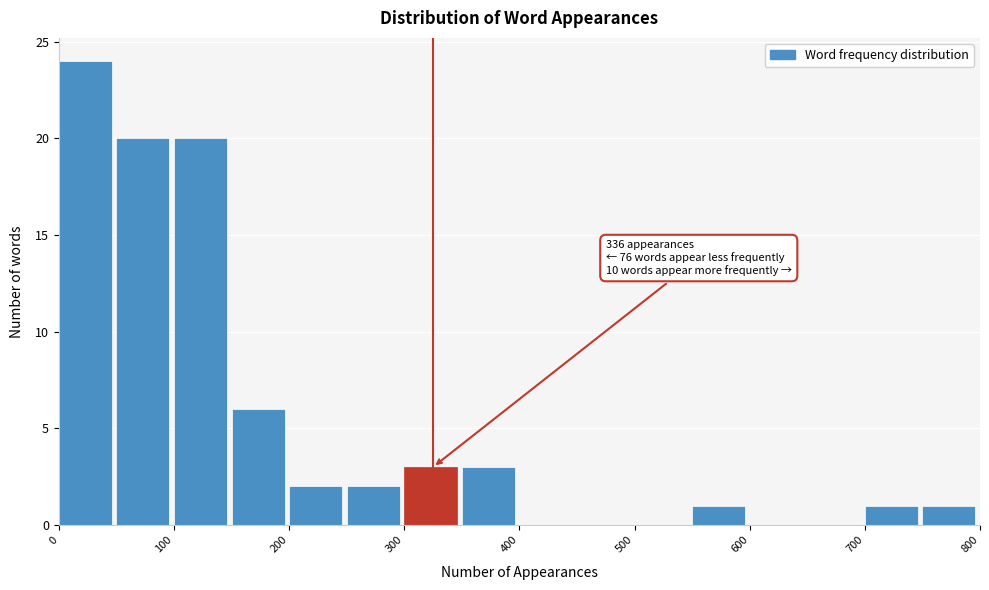

Which range on the x-axis has the tallest bar?

0 to 50